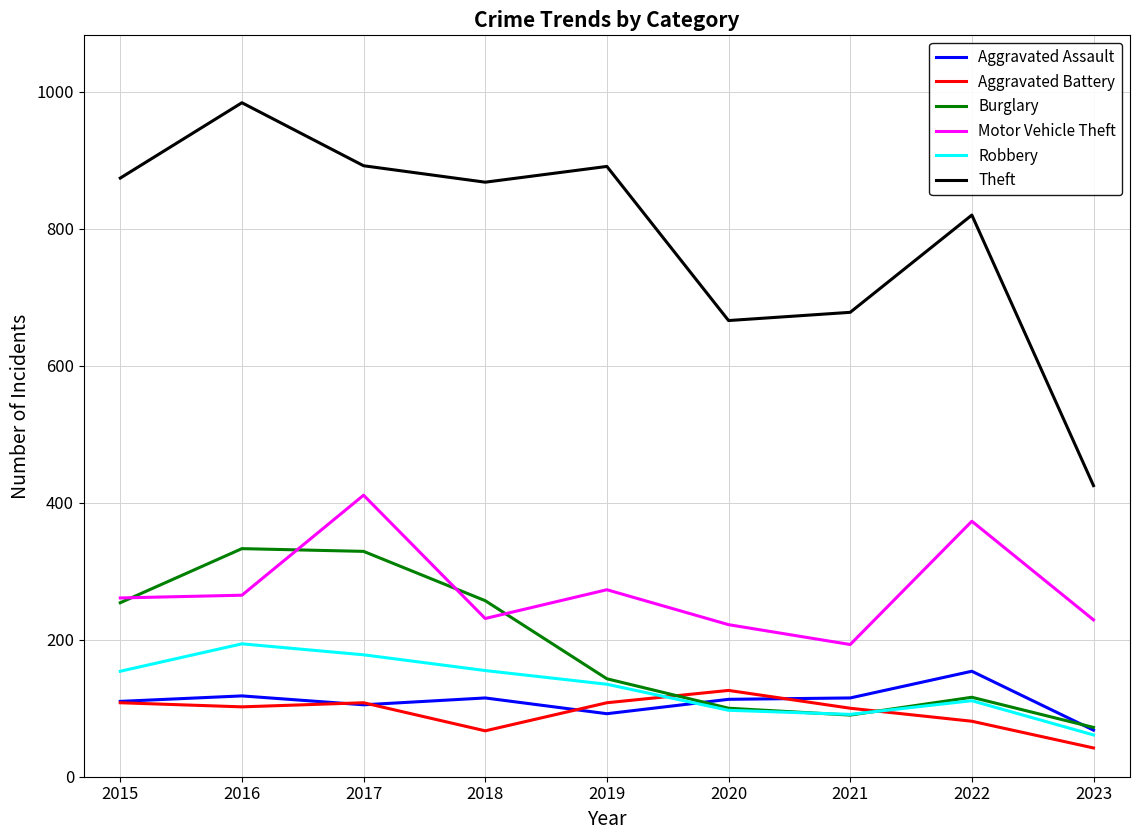

What are all the series names shown in the legend?

Aggravated Assault, Aggravated Battery, Burglary, Motor Vehicle Theft, Robbery, Theft